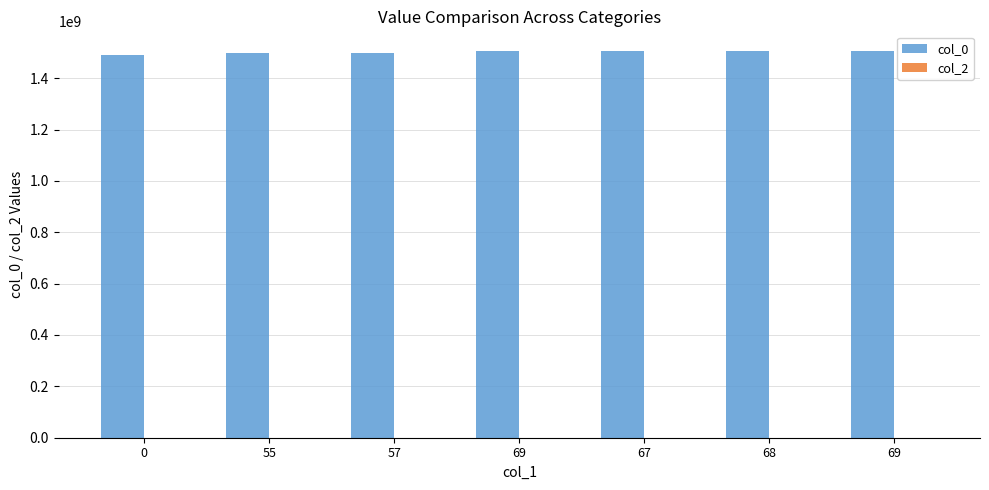

How many bars are there in total?

7